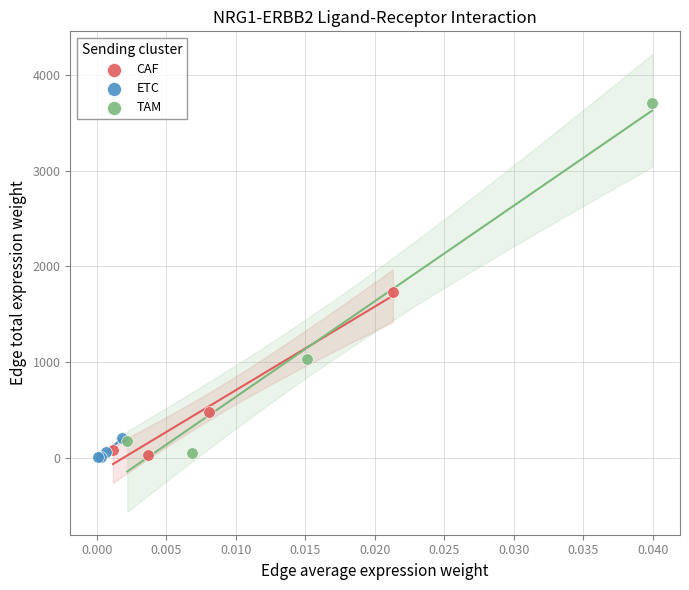

Which series has the largest Y range (max minus min)?

TAM